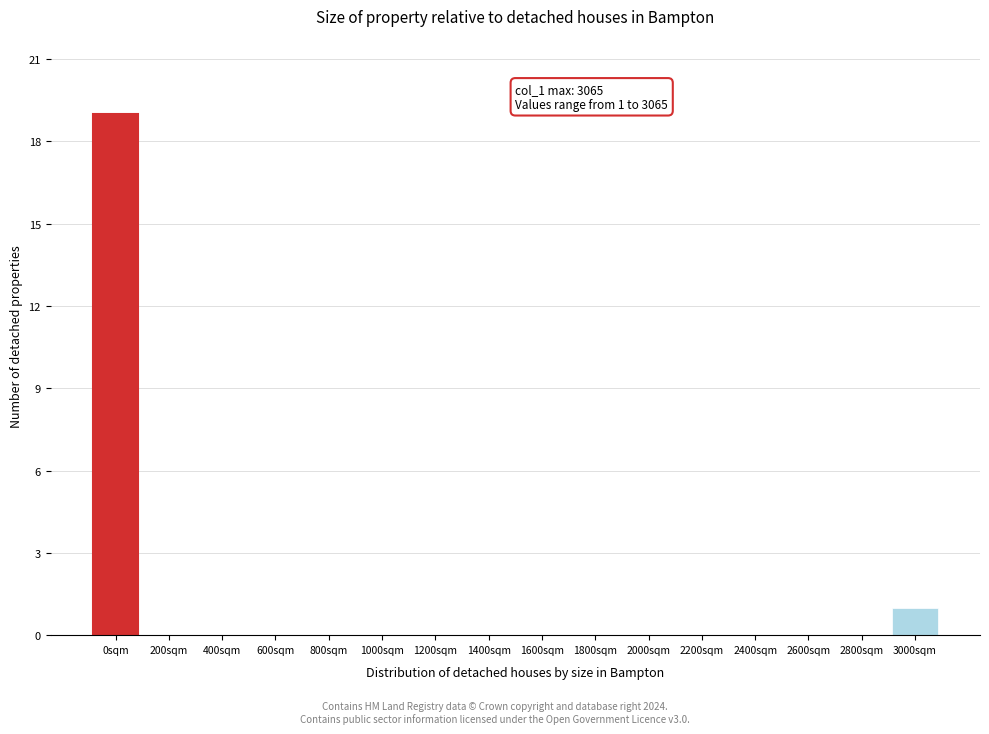

Reading left to right, transcribe all the data shown in this chart.

0sqm=19	200sqm=0	400sqm=0	600sqm=0	800sqm=0	1000sqm=0	1200sqm=0	1400sqm=0	1600sqm=0	1800sqm=0	2000sqm=0	2200sqm=0	2400sqm=0	2600sqm=0	2800sqm=0	3000sqm=1